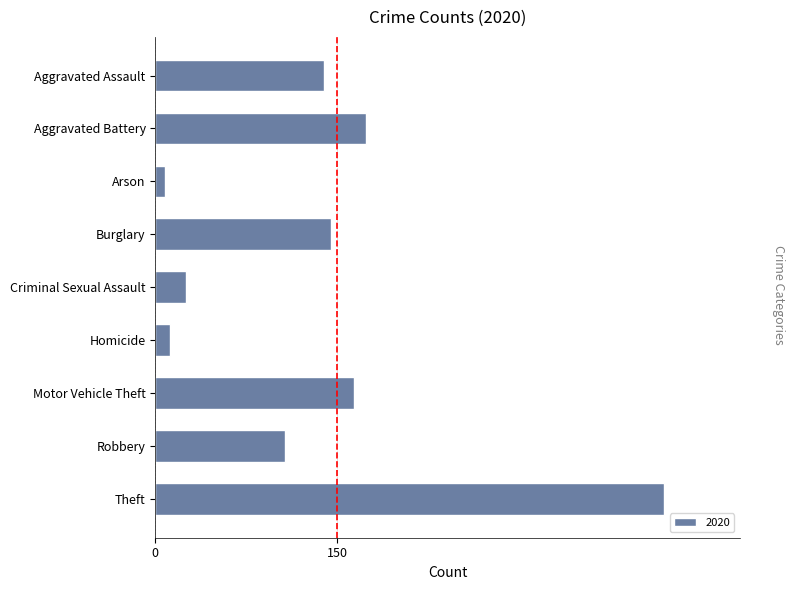

What is the maximum value shown in the chart?

419